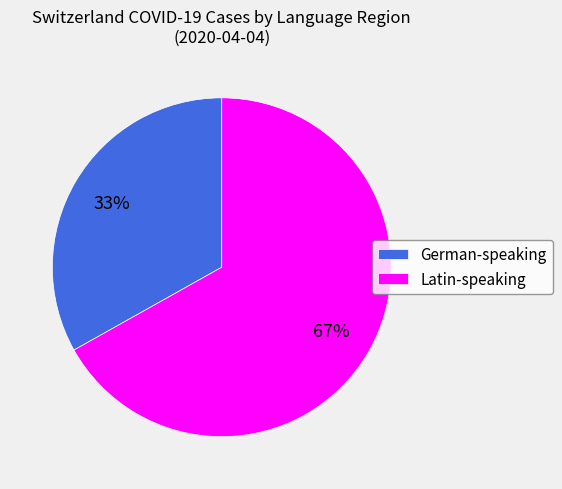

The German-speaking slice represents 33% of the pie. True or false?

True